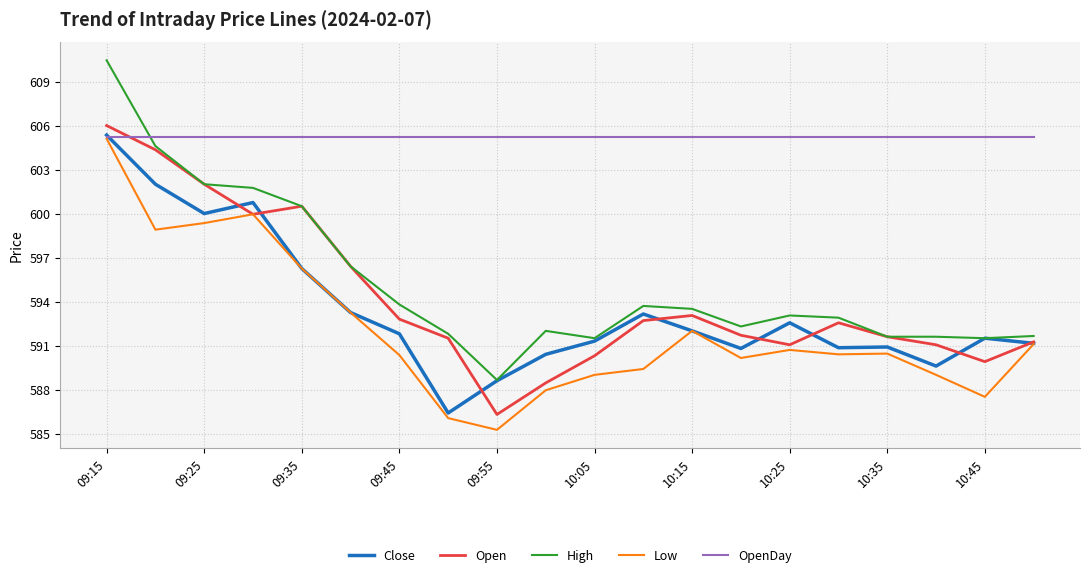

True or false: Low has more than 1 interior local peaks.

True